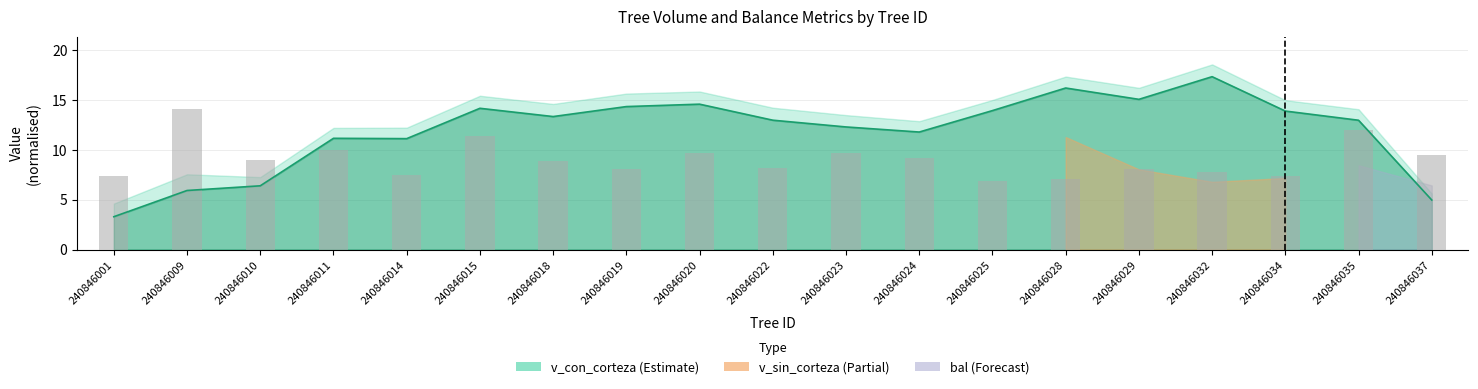

Reading right to left, transcribe all the data shown in this chart.

9.5	12.0	7.4	7.7	8.0	7.1	6.9	9.2	9.7	8.2	9.7	8.0	8.9	11.4	7.5	9.9	9.0	14.1	7.4